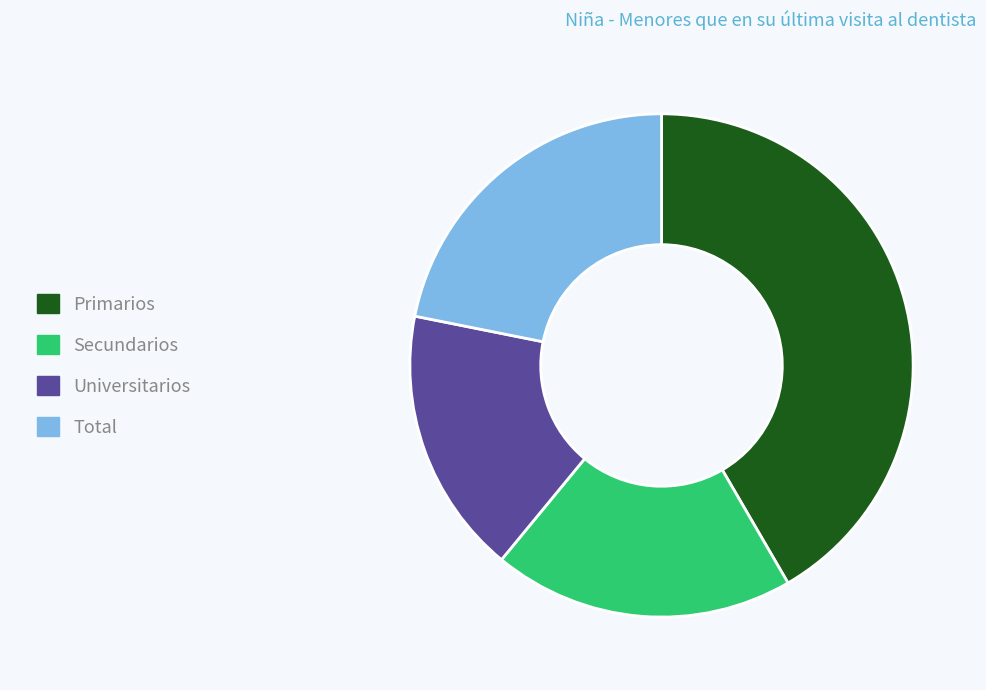

Rank the categories by value from highest to lowest.

Primarios, Total, Secundarios, Universitarios